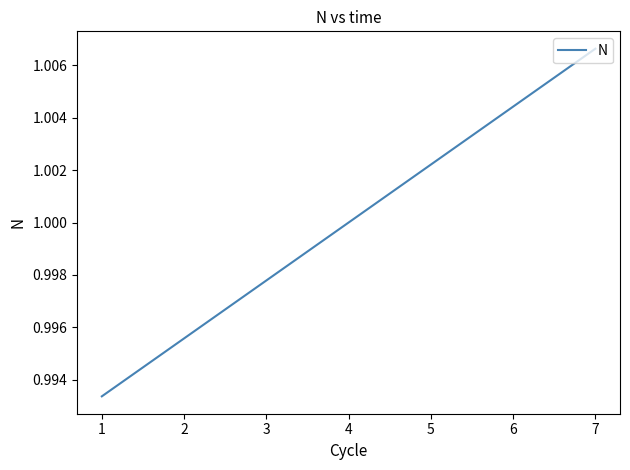

What is the sum of the values at 1 and 6?

2.0